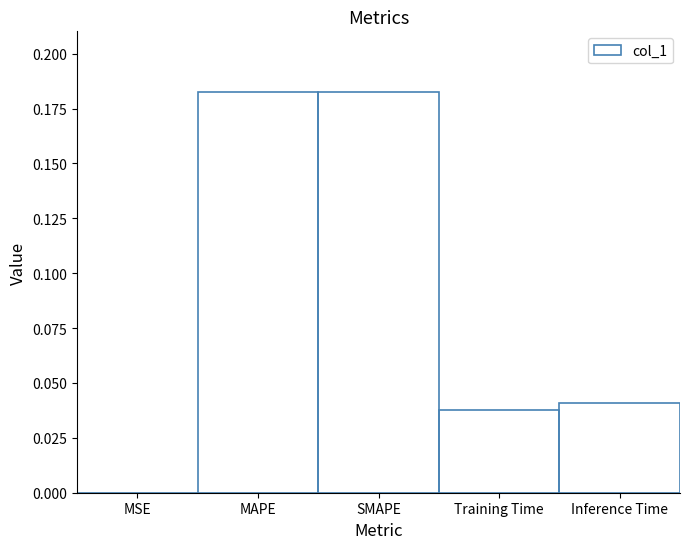

Is it true that the value at Training Time is 0.0?

True